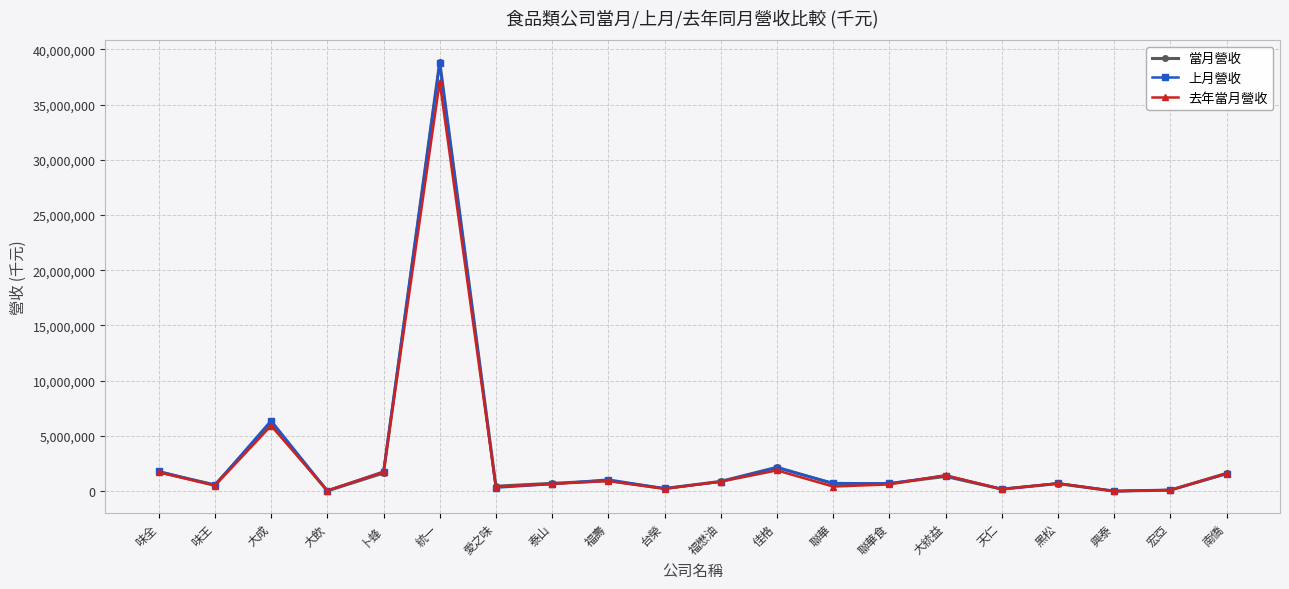

At which label is 去年當月營收 closest to 18525512?

大成